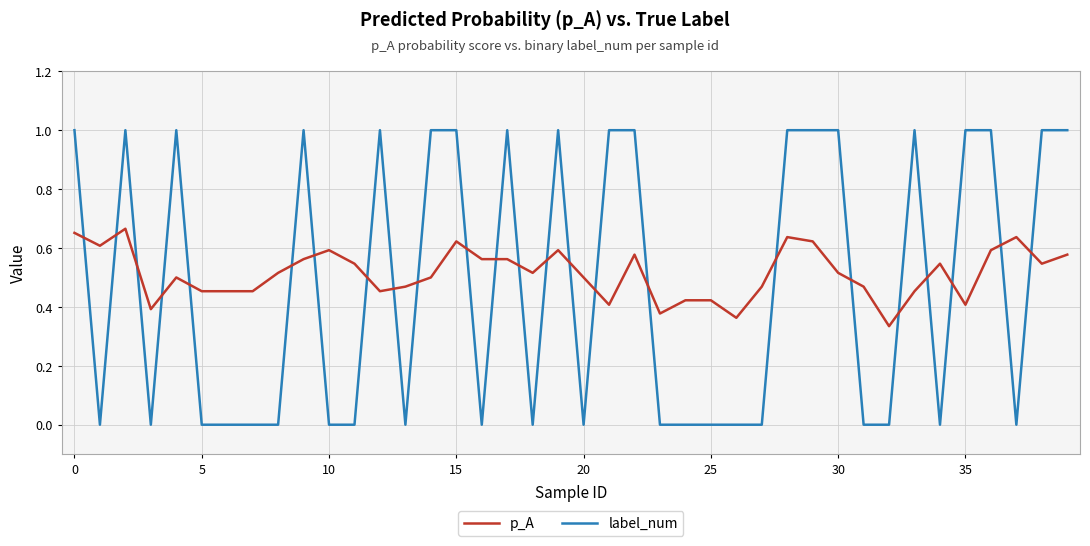

Does the chart display data point markers on the line(s)?

No